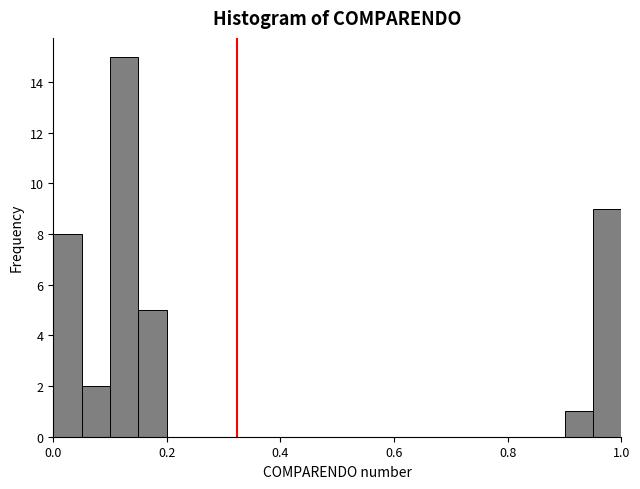

Read against the x-axis, roughly where is the centre of the tallest bar?

0.12